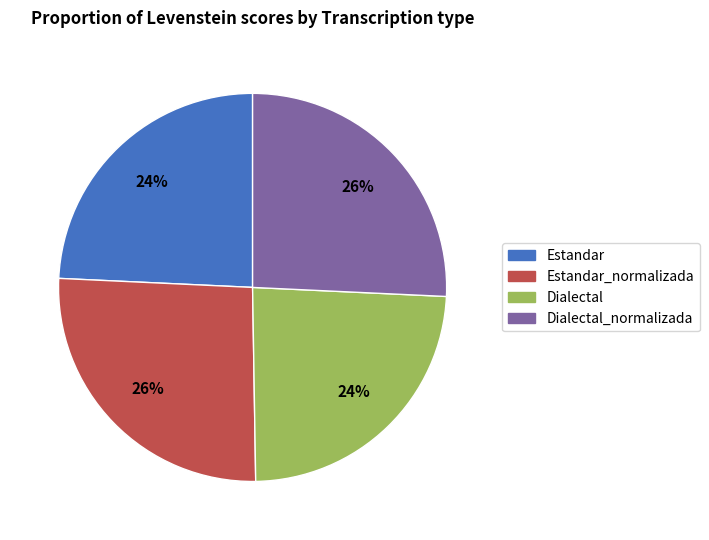

To the nearest percent, what is the average slice percentage?

25%